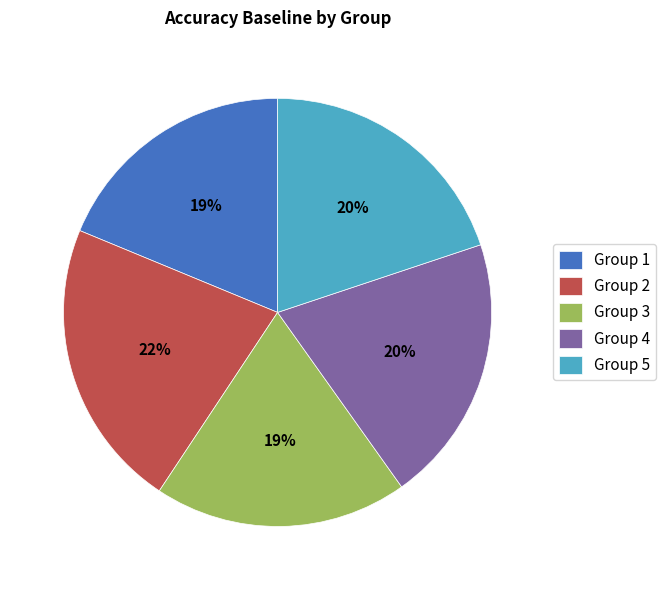

Does Group 5 represent more than half of the total?

No